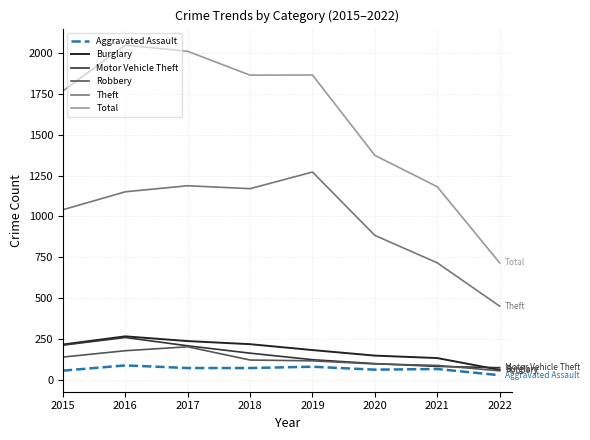

At which category does the chart reach its peak across all series?

2016